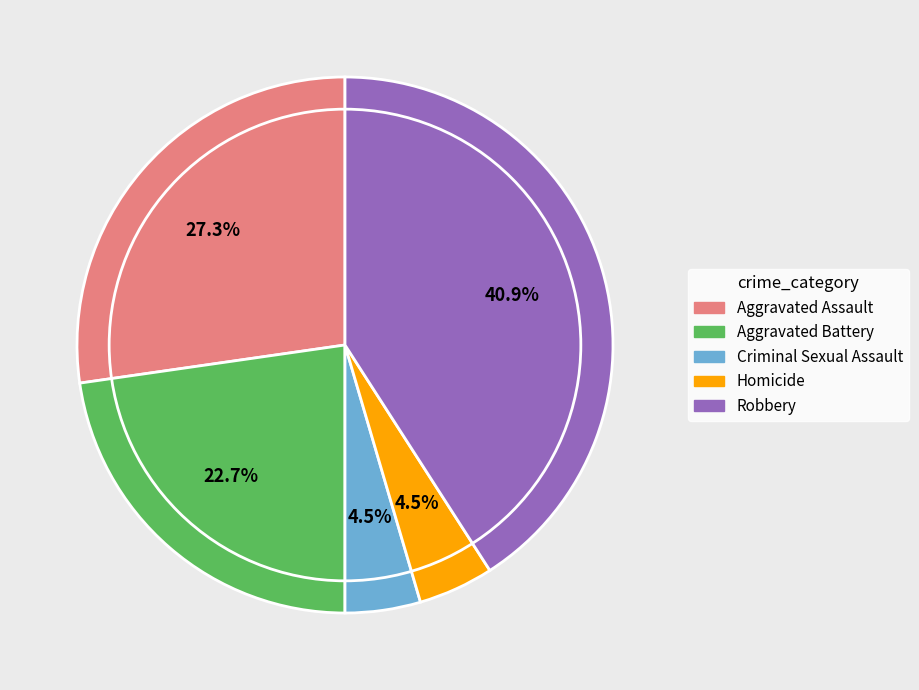

To the nearest percent, what is the difference between the Robbery and Criminal Sexual Assault slice percentages?

36%